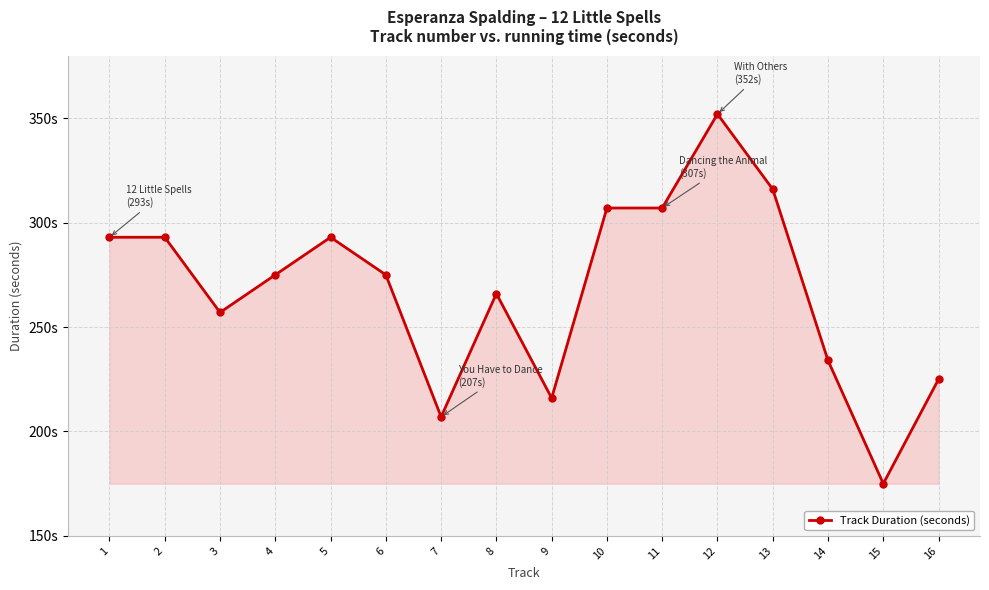

Reading left to right, list all the values displayed in this chart.

293	293	257	275	293	275	207	266	216	307	307	352	316	234	175	225